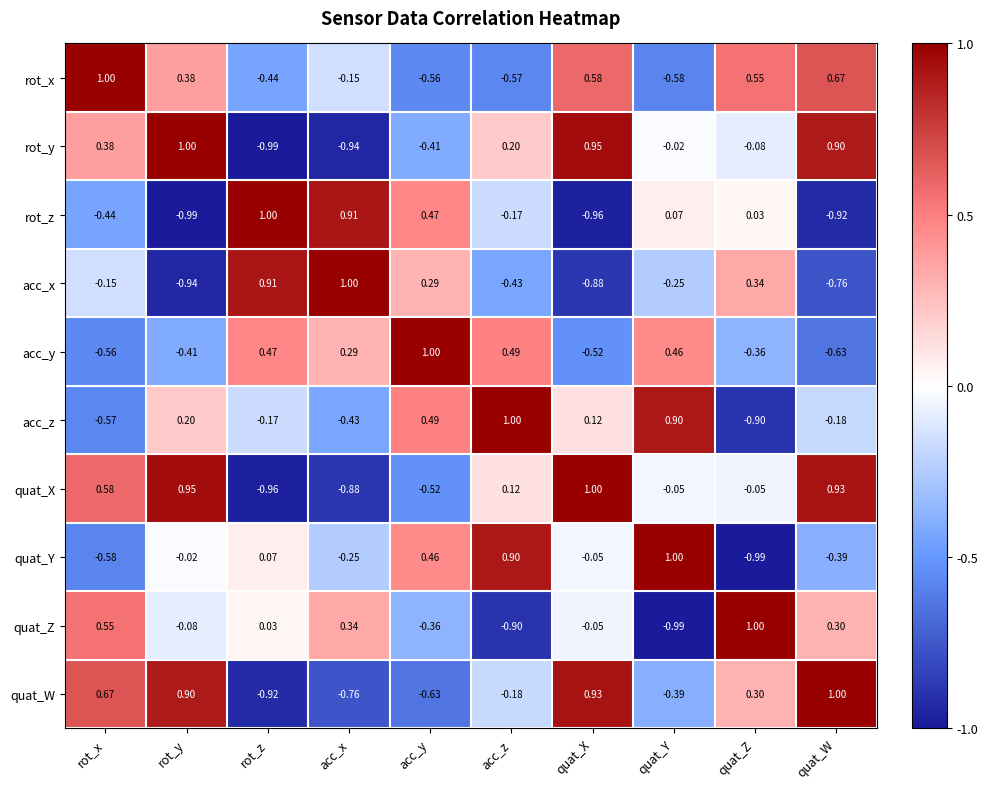

At which label does rot_y reach its minimum?

rot_z